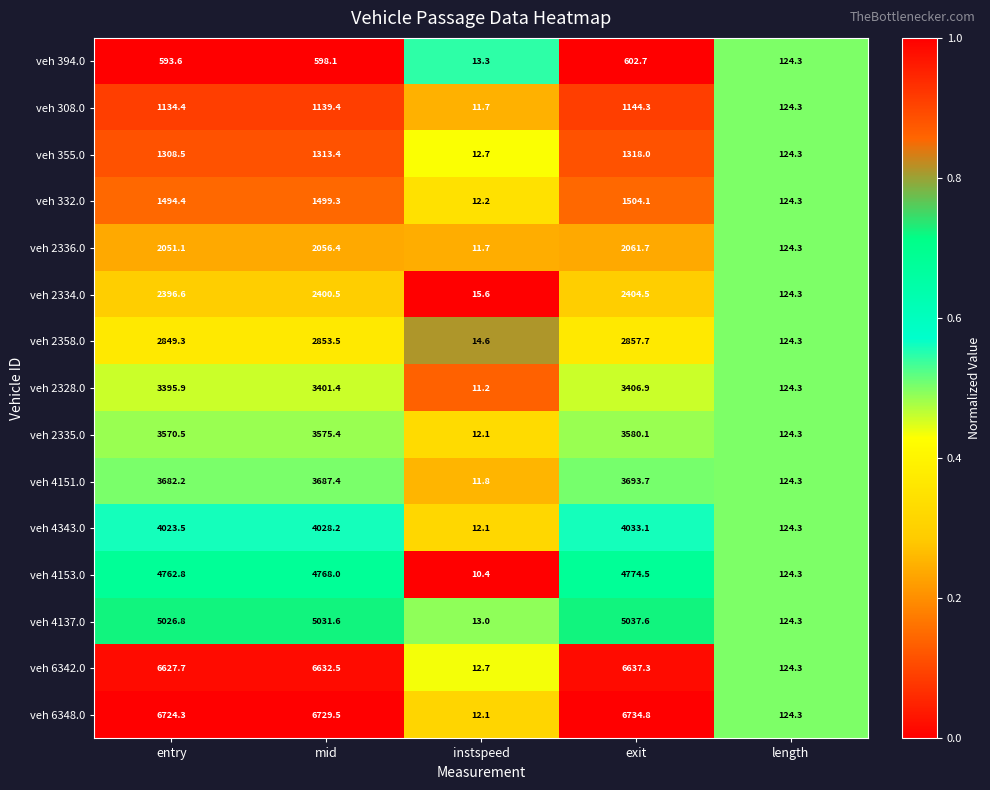

The veh 355.0 series shows 7.0 at instspeed. True or false?

False